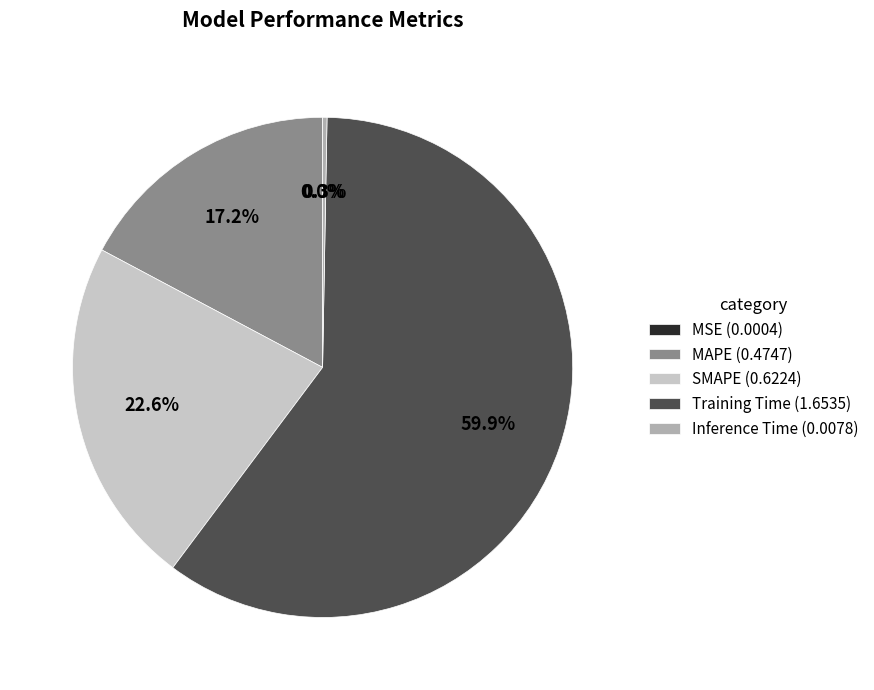

To the nearest percent, what is the difference between the largest and smallest slice percentages?

60%